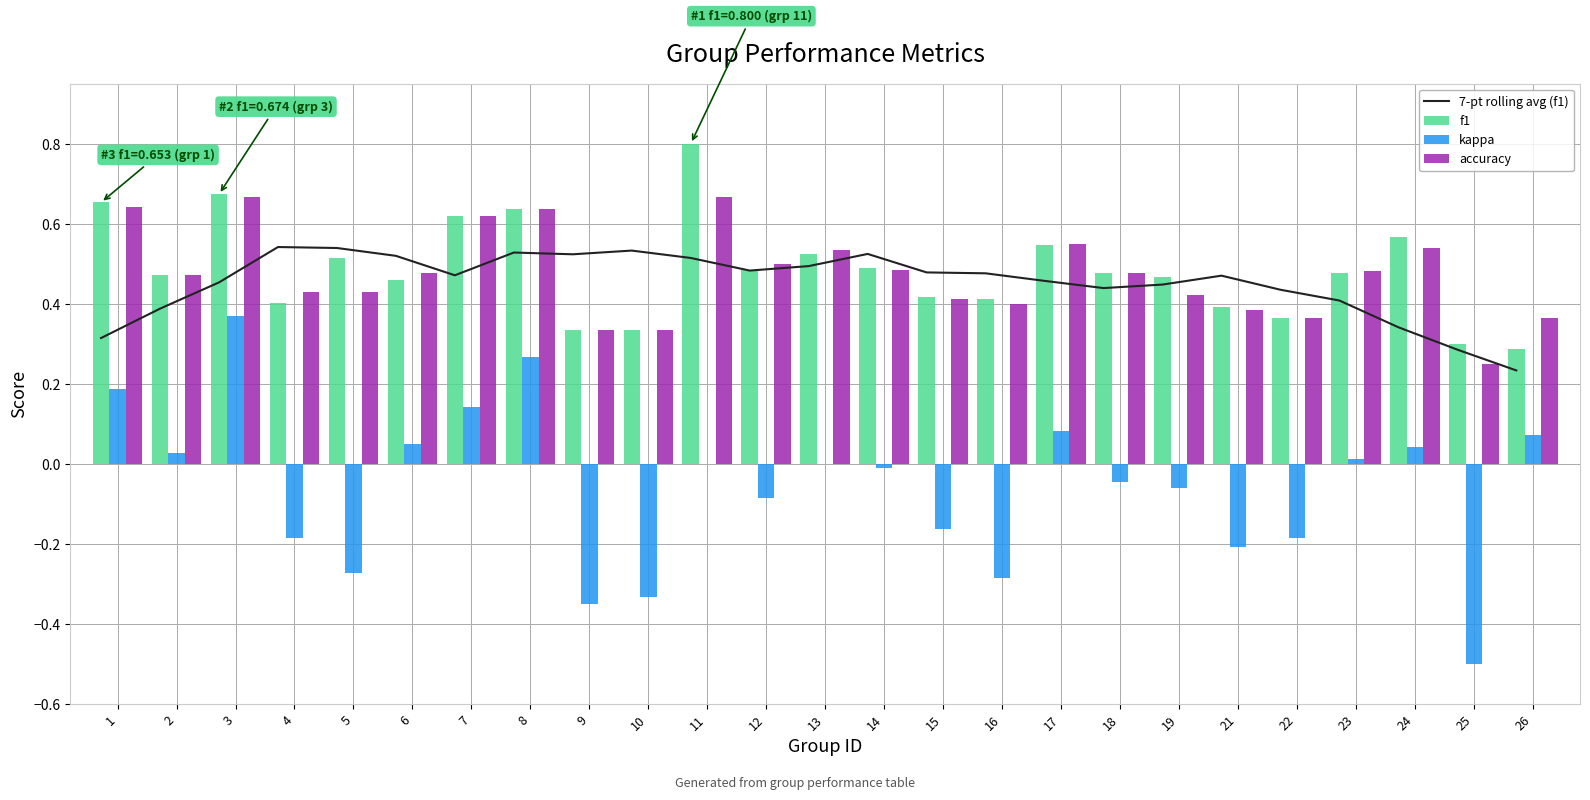

Is it true that f1 equals 1.2 at 11?

False